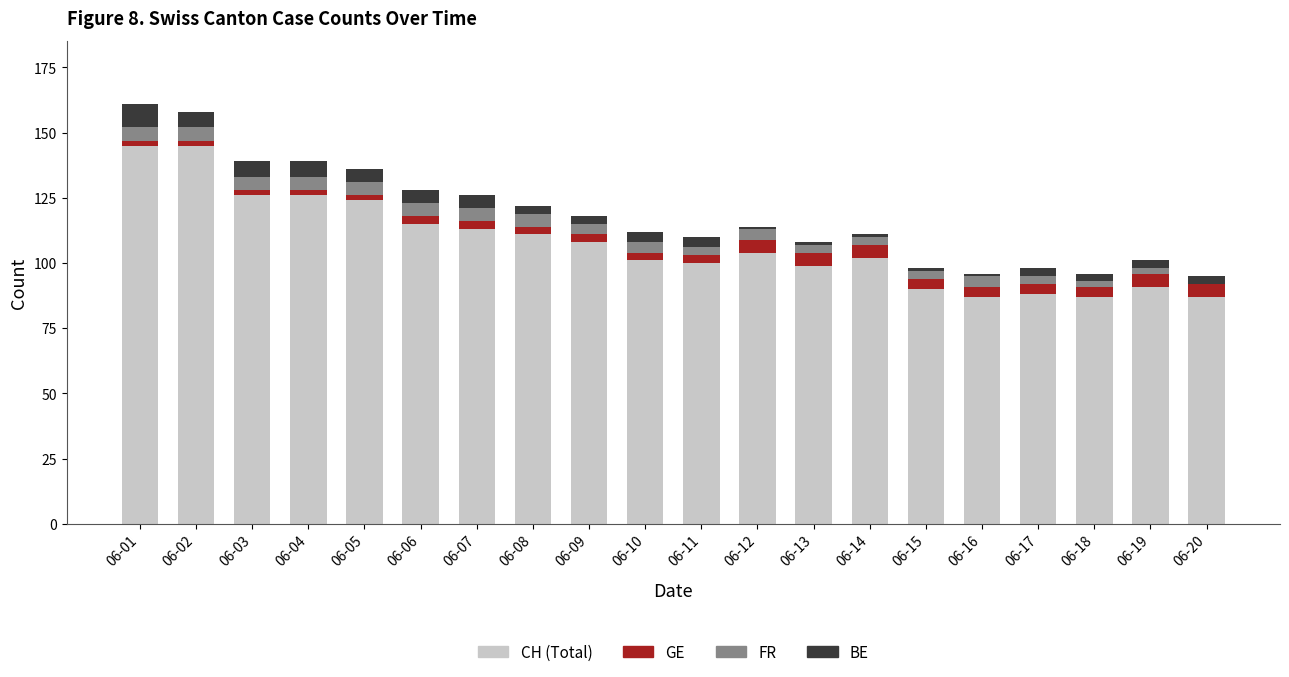

Where is CH (Total) nearest to the value 116?

06-06